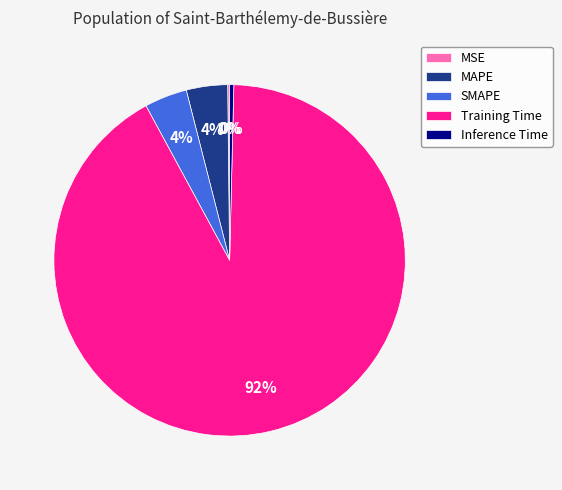

Is it true that Training Time is 92% of the pie?

True